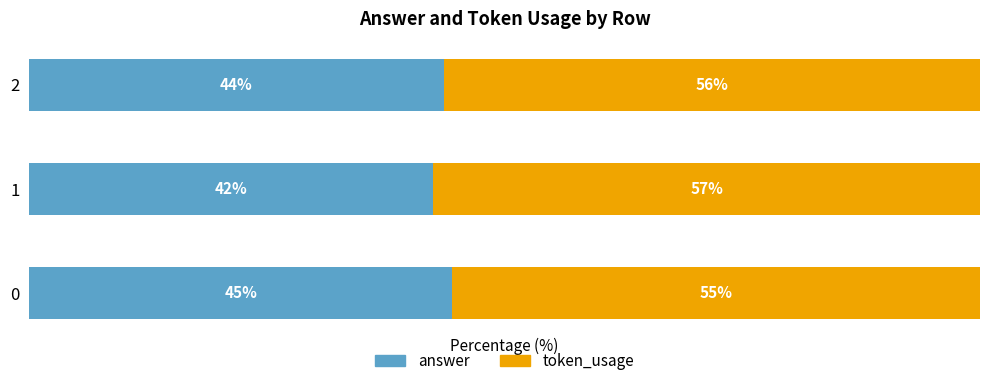

What are all the series names shown in the legend?

answer, token_usage